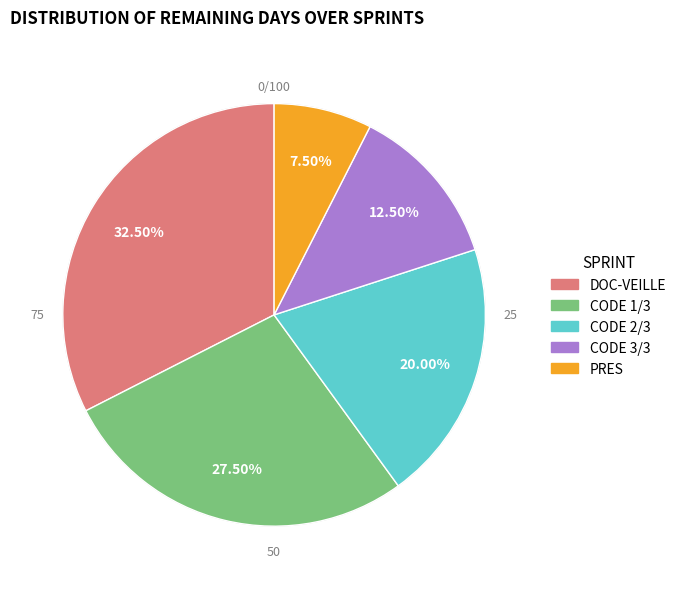

What is the change in value from CODE 3/3 to PRES?

-5